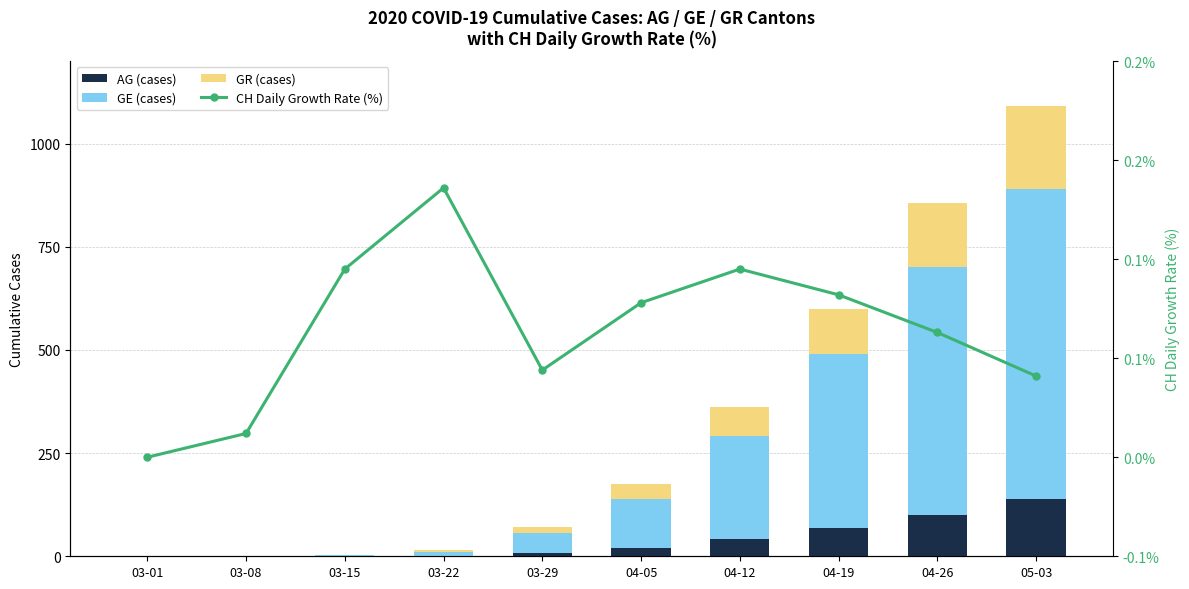

Between 03-22 and 04-19, which series saw the biggest shift?

GE (cases)